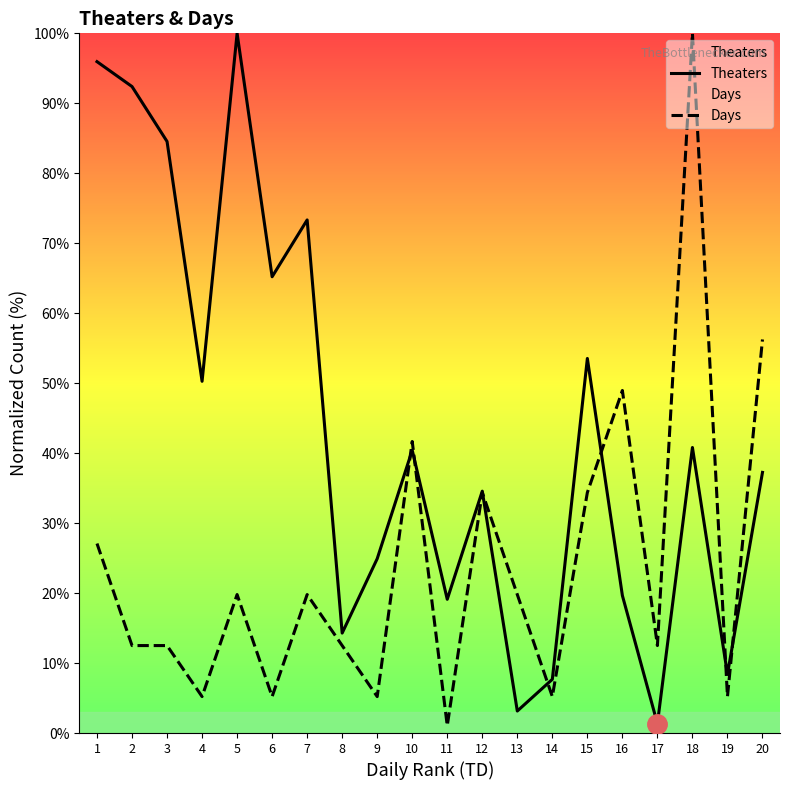

Where is Days nearest to the value 50?

16